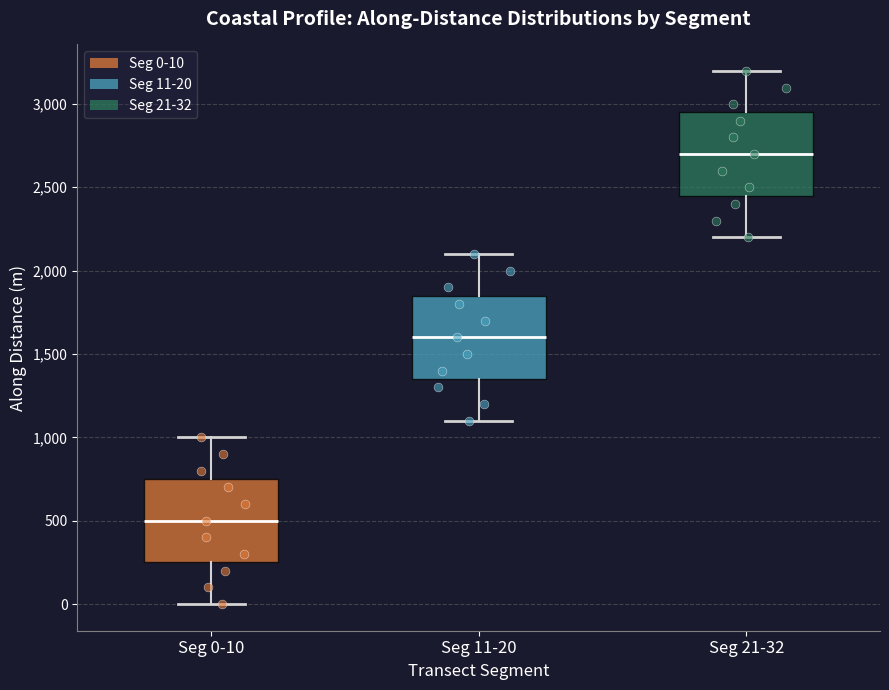

Reading left to right, read every box against the y-axis: the position of its median line, the range the box covers, and the ends of its whiskers. The values are not printed on the chart, so give them approximately, as read against the axis.

Seg 0-10: median 500, box 250 to 750, whiskers 0 to 1000
Seg 11-20: median 1600, box 1350 to 1850, whiskers 1100 to 2100
Seg 21-32: median 2700, box 2450 to 2950, whiskers 2200 to 3200